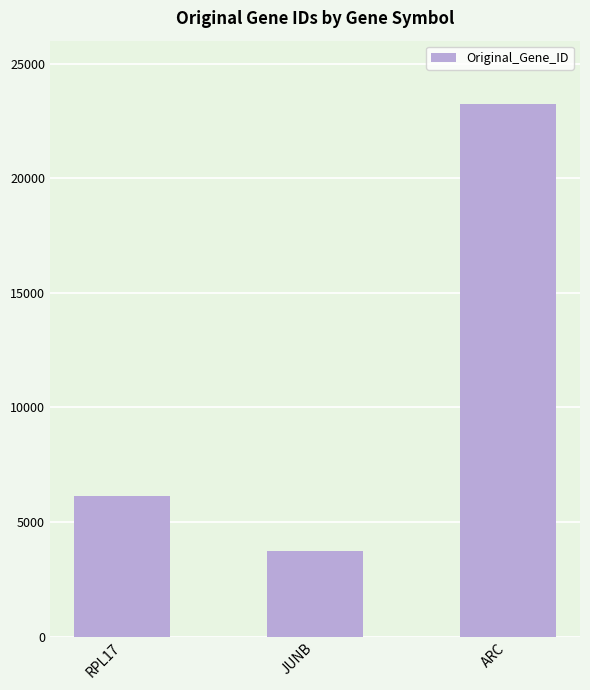

At which label is the value closest to 13481?

RPL17